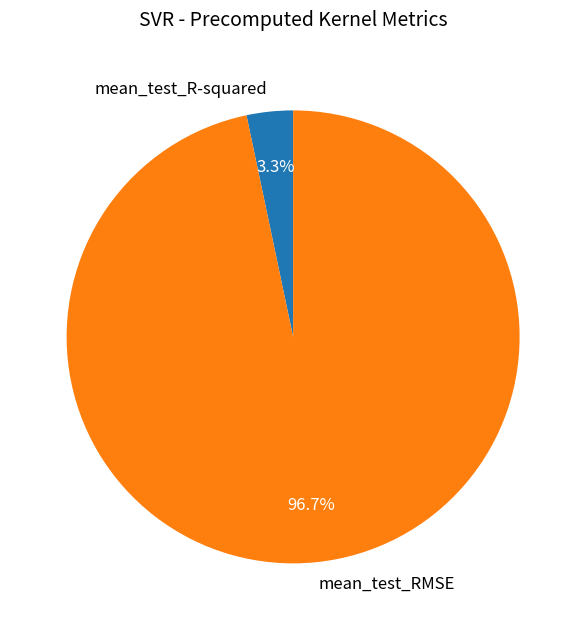

Which has a higher value, mean_test_RMSE or mean_test_R-squared?

mean_test_RMSE